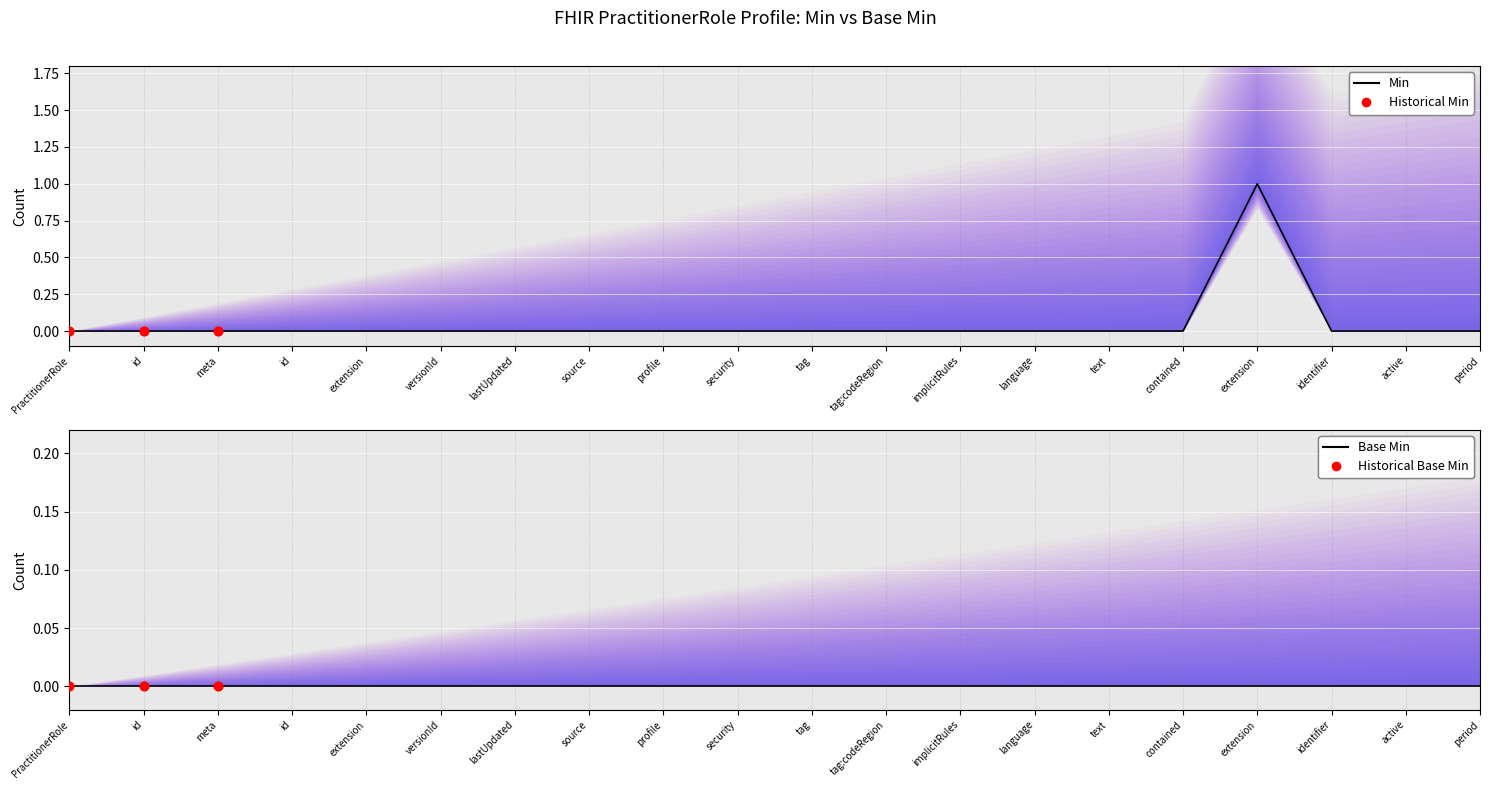

Between active and extension, which is larger?

active